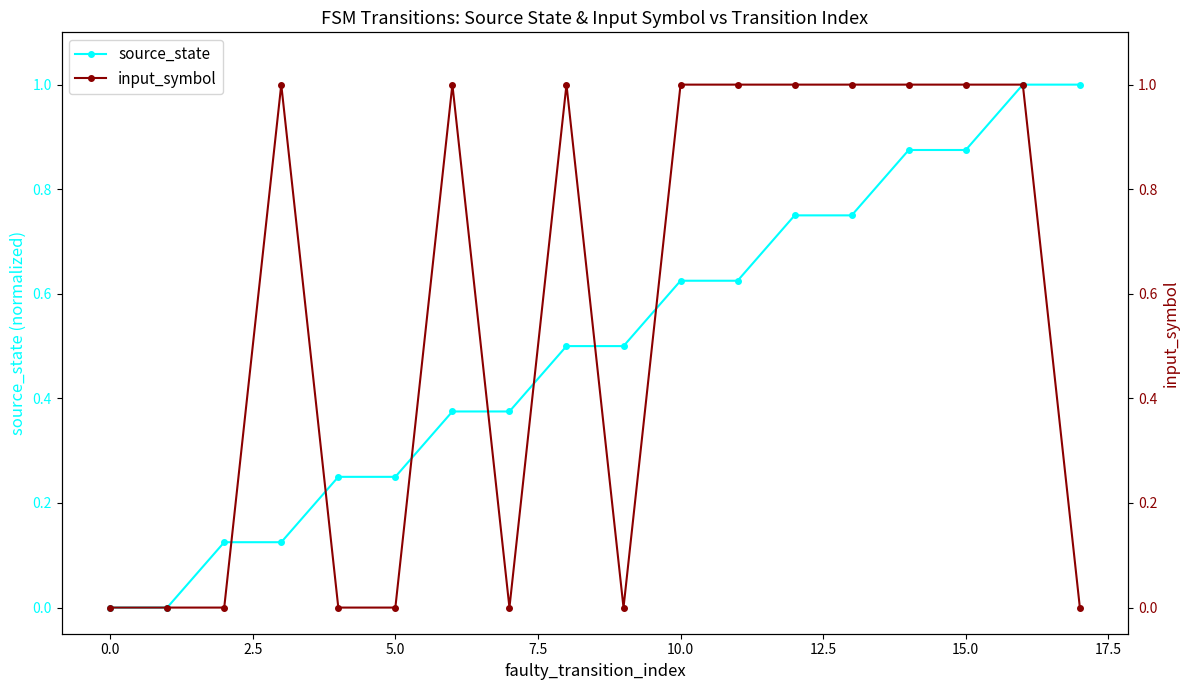

In input_symbol, how many points are lower than both neighbors (excluding endpoints)?

2